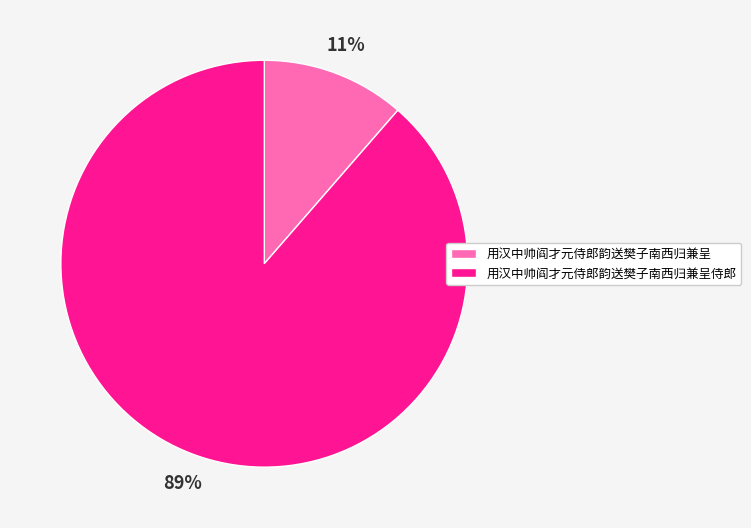

What is the largest slice in the pie chart?

用汉中帅阎才元侍郎韵送樊子南西归兼呈侍郎